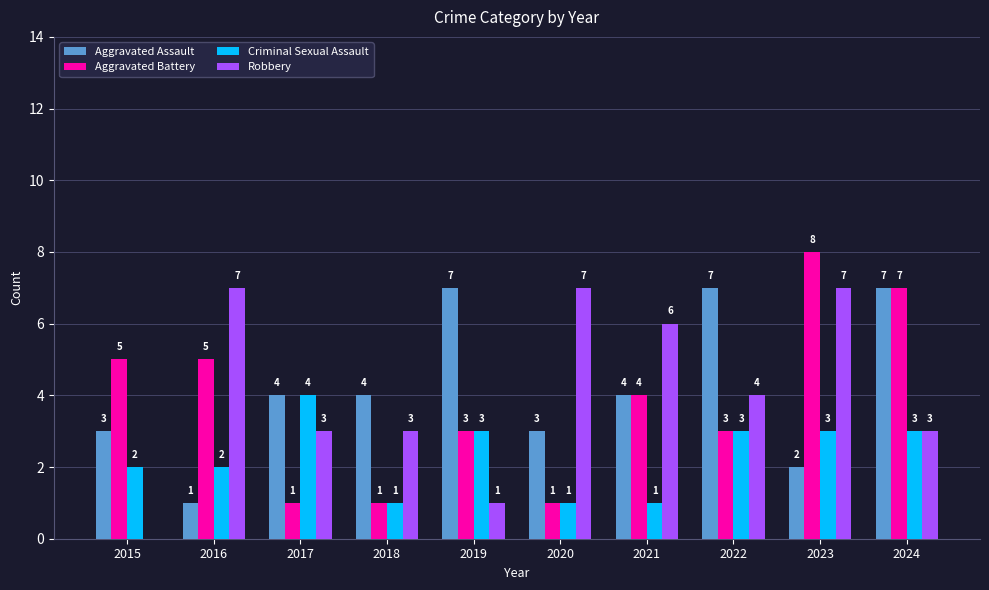

How many categories are shown in the chart?

10